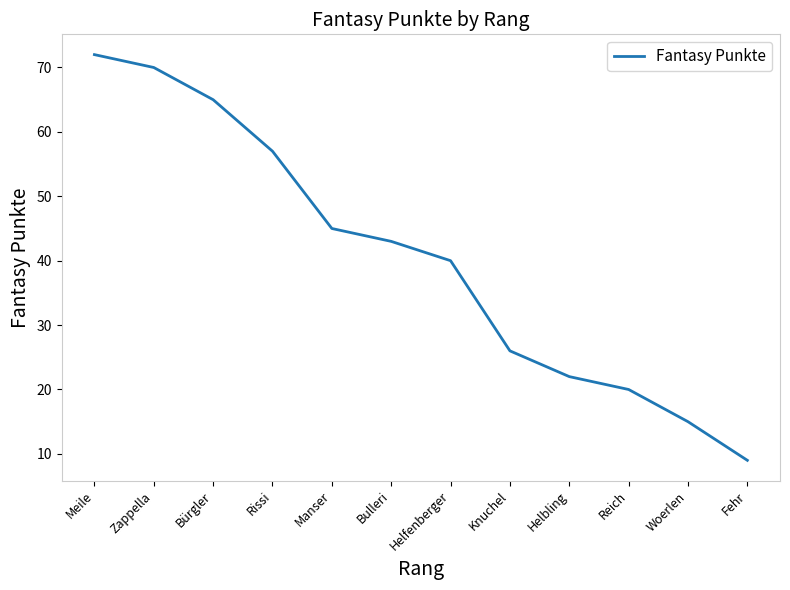

True or false: the data shows 26 at Knuchel.

True